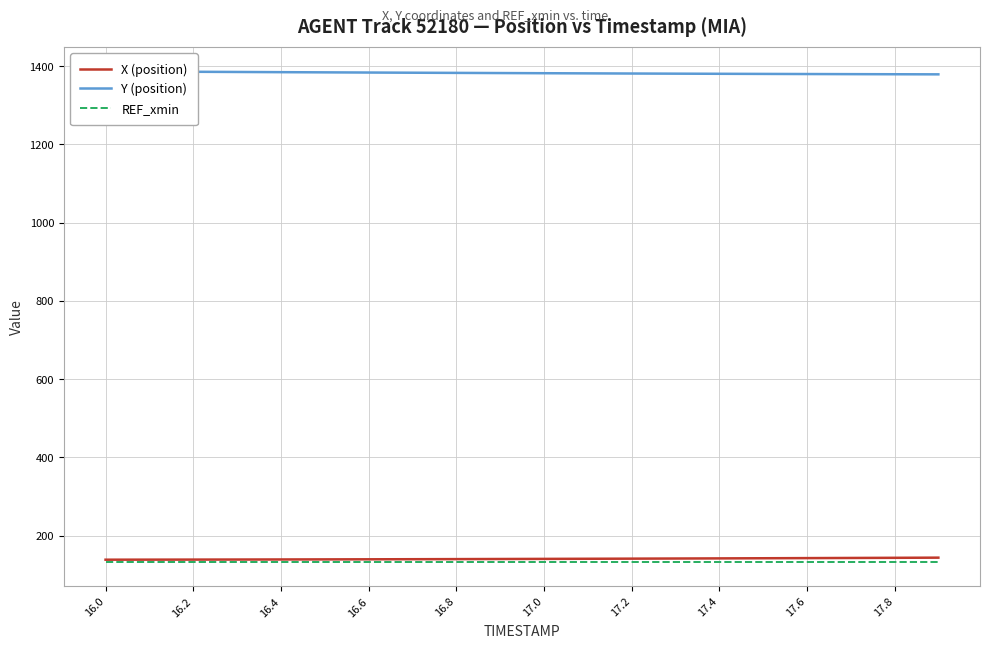

How many data points does each series have?

20